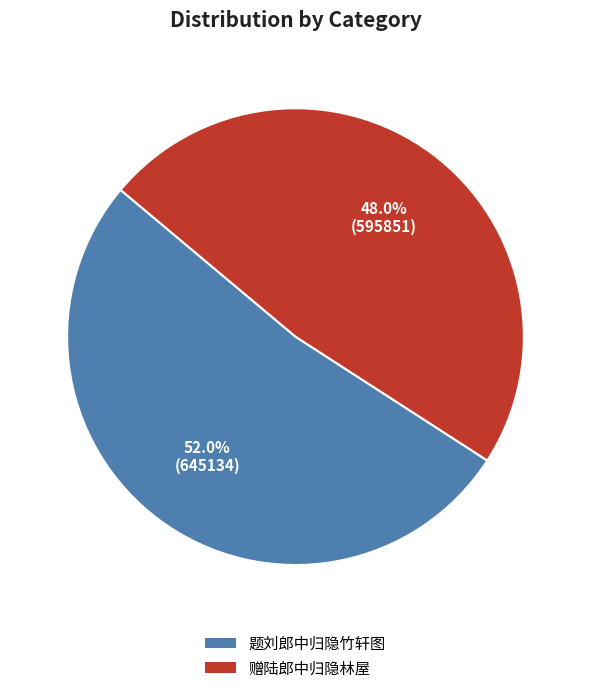

To the nearest percent, what is the difference between the largest and smallest slice percentages?

4%